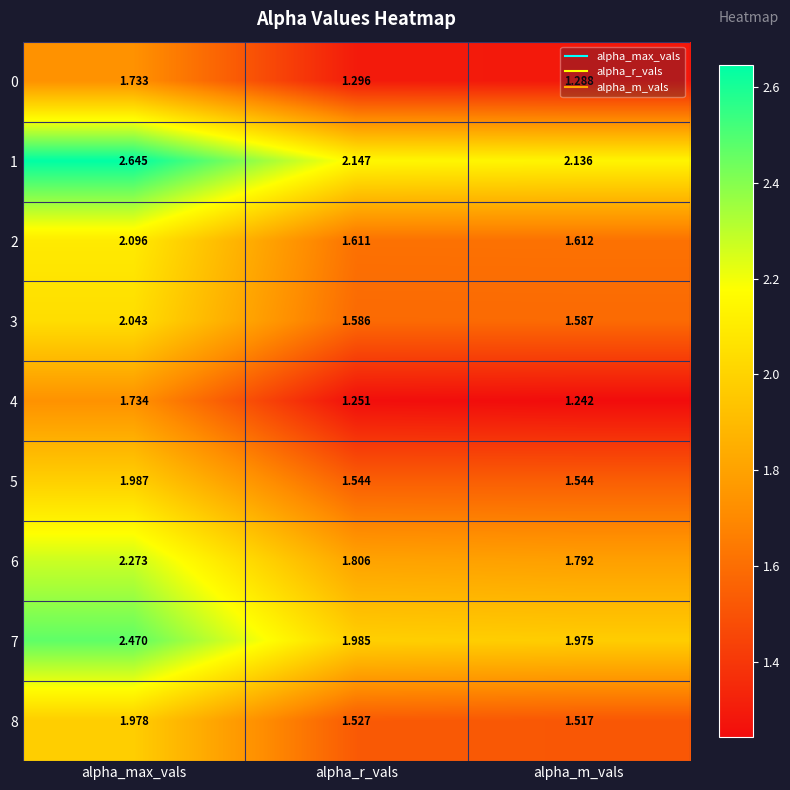

At how many categories does at least one series exceed 2?

3